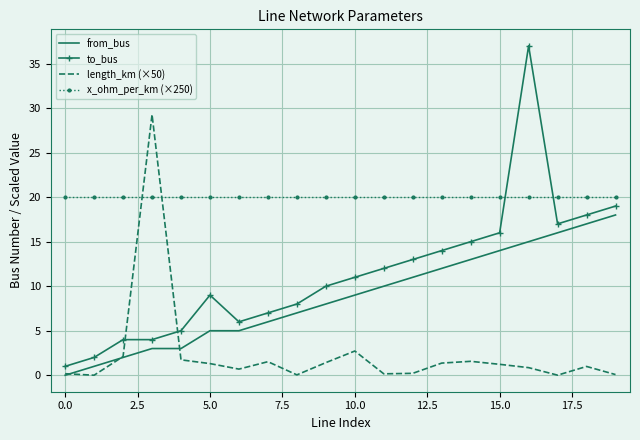

Rank the series by their maximum value, from lowest to highest.

from_bus, x_ohm_per_km (×250), length_km (×50), to_bus